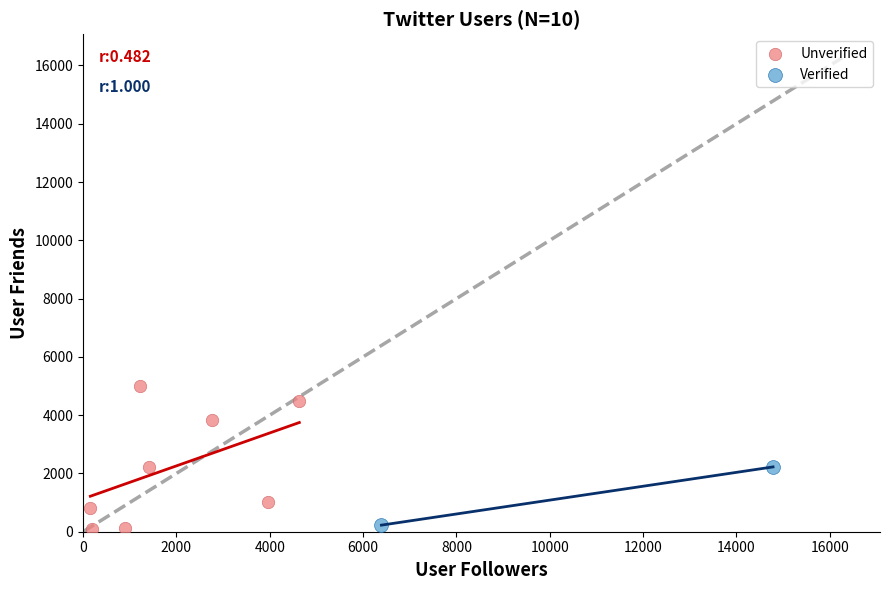

Which series has the widest spread of Y values?

Unverified